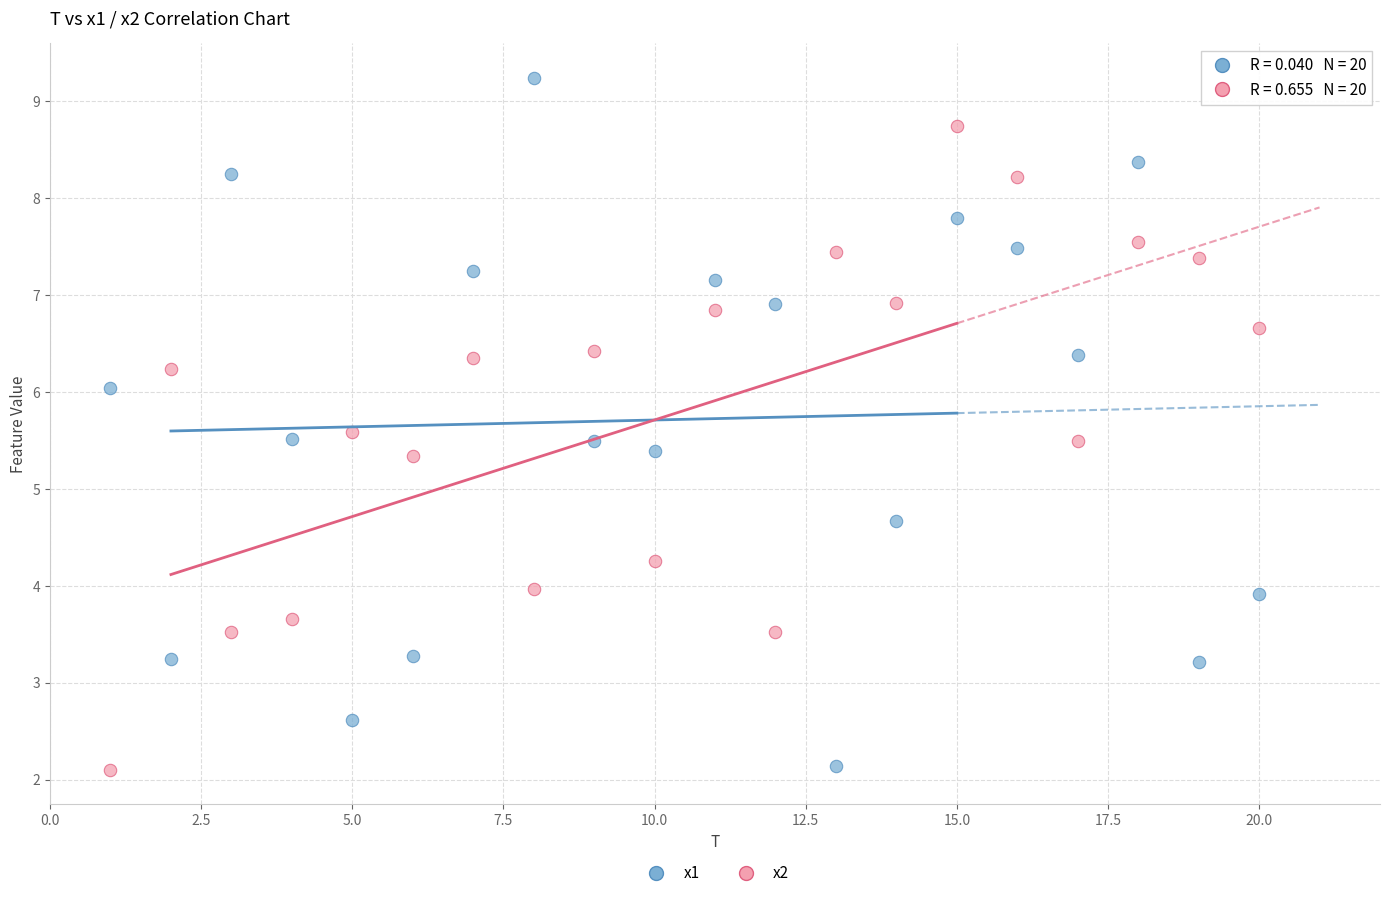

Which series has the largest Y range (max minus min)?

x1